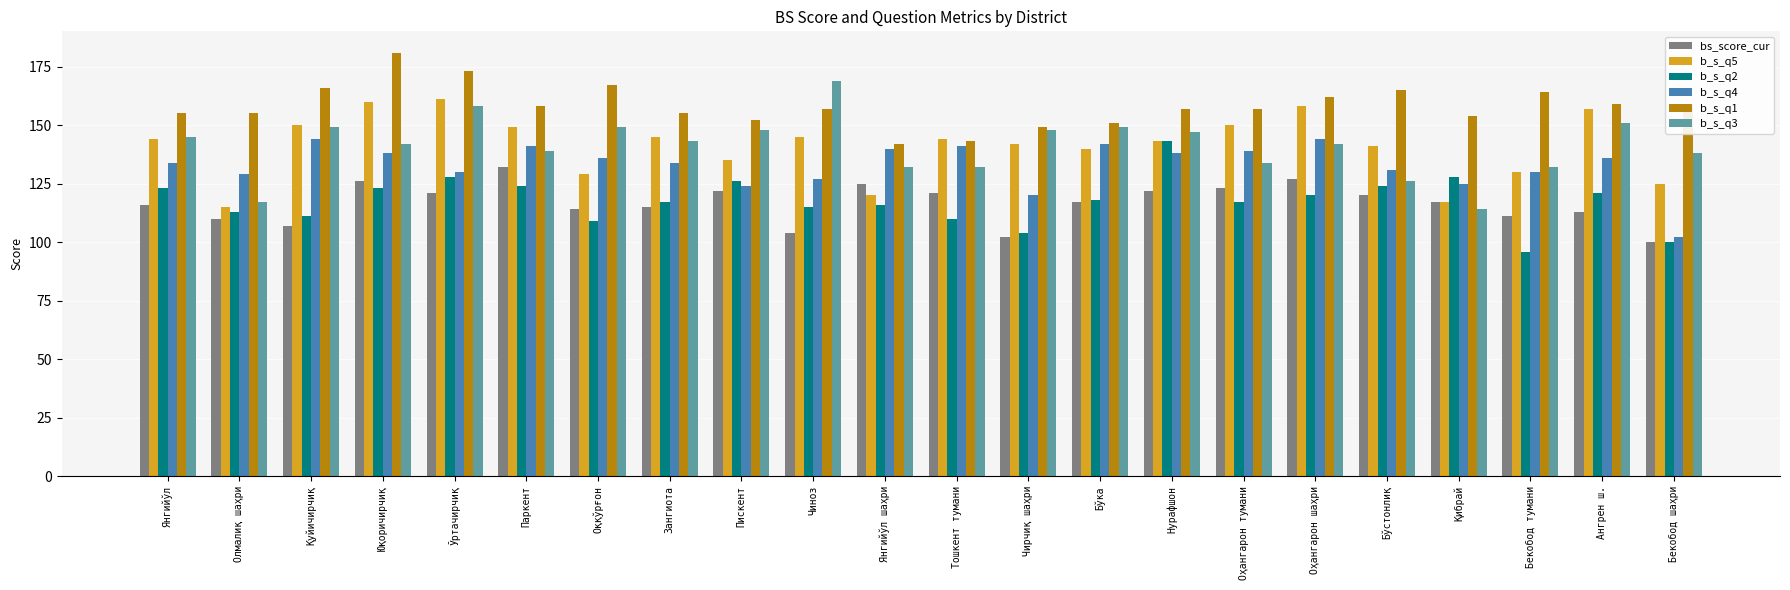

What is the sum of all b_s_q4 values?

2925